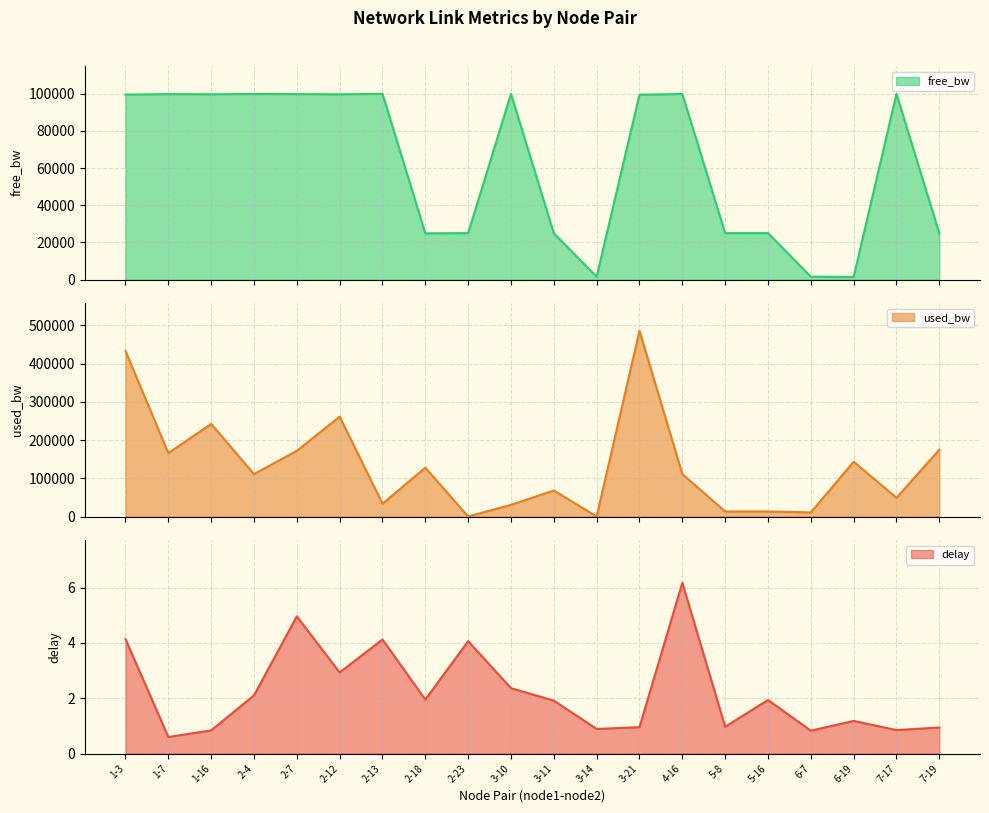

Where is delay nearest to the value 3?

2-12